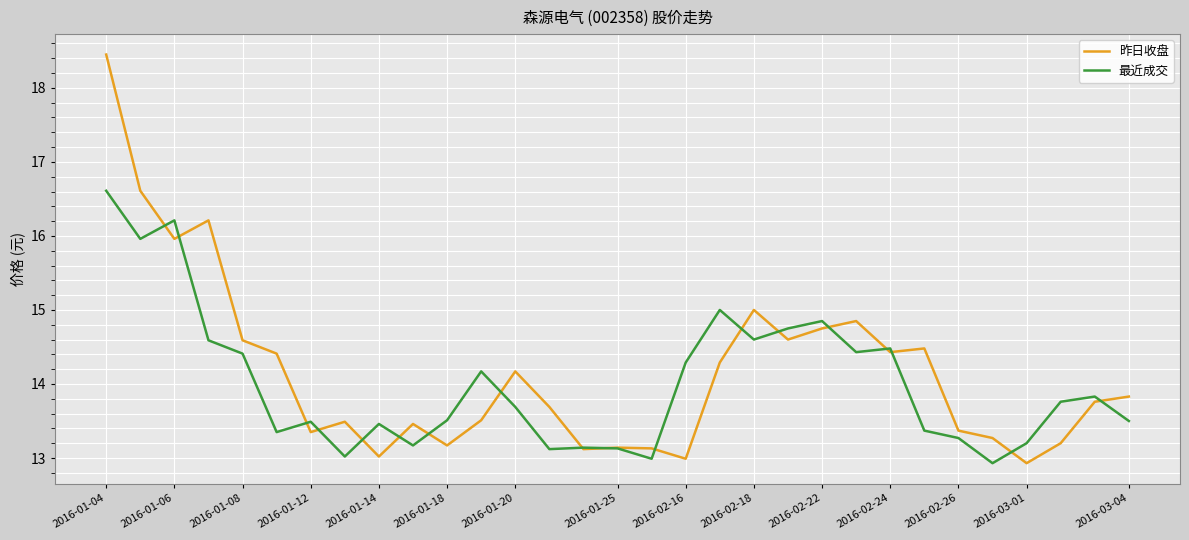

List the series in order of their peak value, lowest first.

最近成交, 昨日收盘